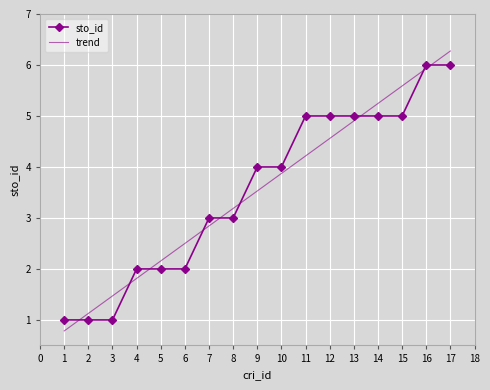

The value of sto_id at 9 is 4.0. True or false?

True